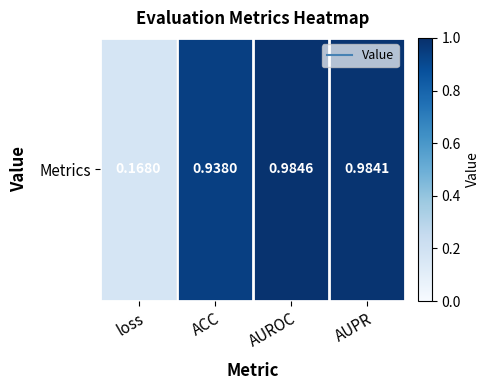

Rank the categories by value from highest to lowest.

AUROC, AUPR, ACC, loss